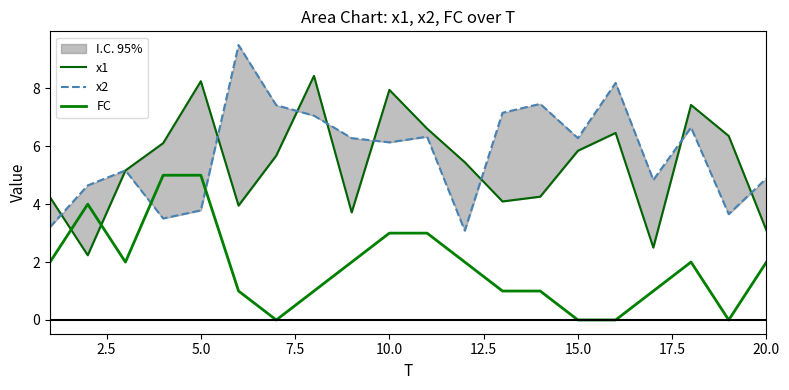

What is the value of the FC point at the 17th from the left?

1.0